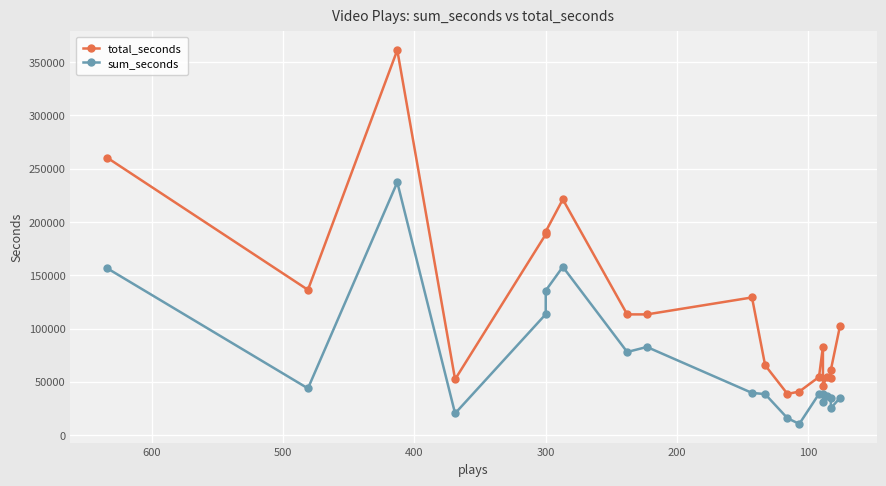

True or false: total_seconds and sum_seconds cross at least once.

False